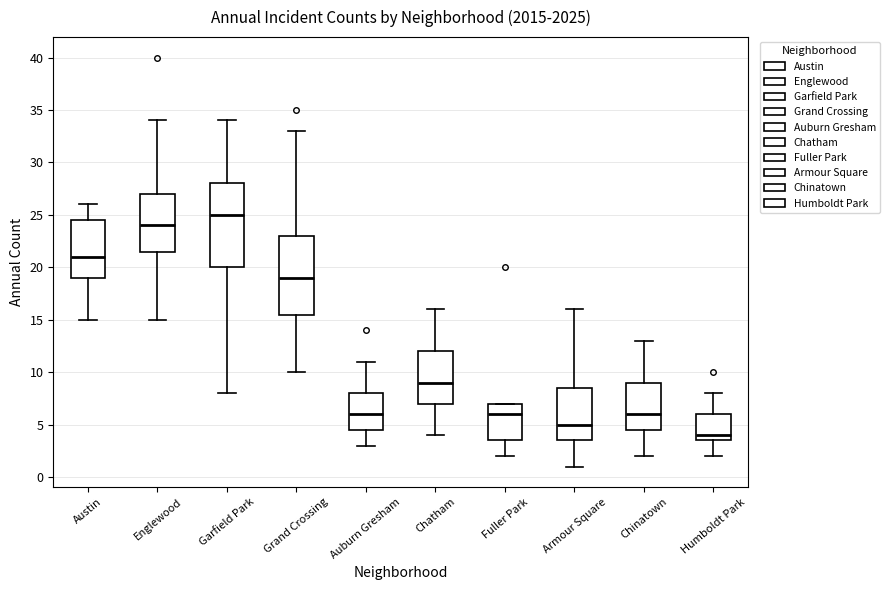

Reading left to right, transcribe this box plot: for each box, give where its median line is, the range the box spans, and where its two whiskers end, as read against the y-axis. The values are not printed on the chart, so give them approximately, as read against the axis.

Austin: median 21.0, box 19.0 to 24.5, whiskers 15.0 to 26.0
Englewood: median 24.0, box 21.5 to 27.0, whiskers 15.0 to 34.0
Garfield Park: median 25.0, box 20.0 to 28.0, whiskers 8.0 to 34.0
Grand Crossing: median 19.0, box 15.5 to 23.0, whiskers 10.0 to 33.0
Auburn Gresham: median 6.0, box 4.5 to 8.0, whiskers 3.0 to 11.0
Chatham: median 9.0, box 7.0 to 12.0, whiskers 4.0 to 16.0
Fuller Park: median 6.0, box 3.5 to 7.0, whiskers 2.0 to 7.0
Armour Square: median 5.0, box 3.5 to 8.5, whiskers 1.0 to 16.0
Chinatown: median 6.0, box 4.5 to 9.0, whiskers 2.0 to 13.0
Humboldt Park: median 4.0, box 3.5 to 6.0, whiskers 2.0 to 8.0